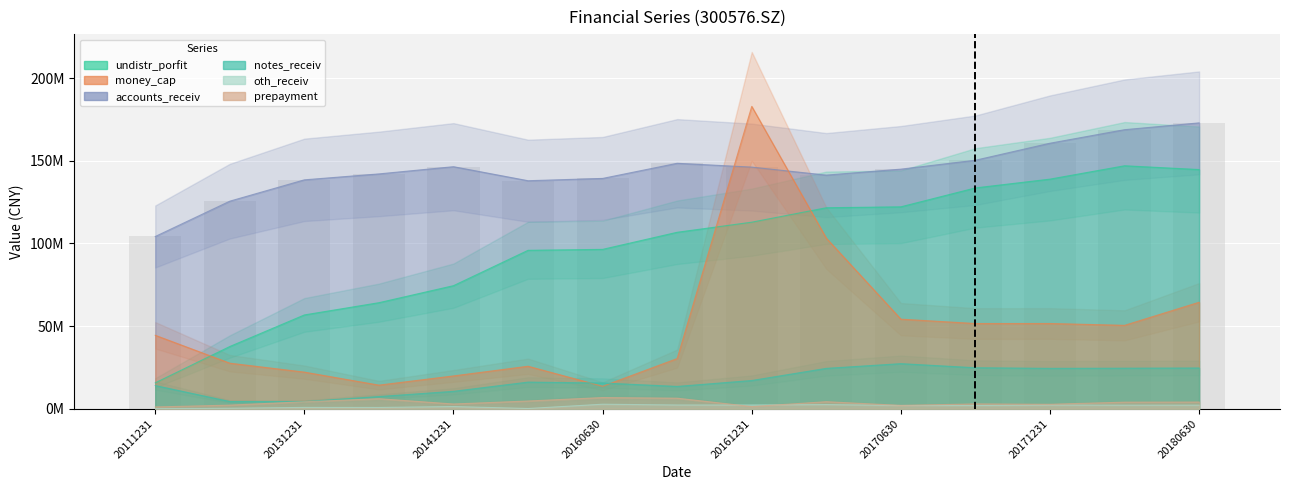

At how many categories does at least one series exceed 13503827?

15